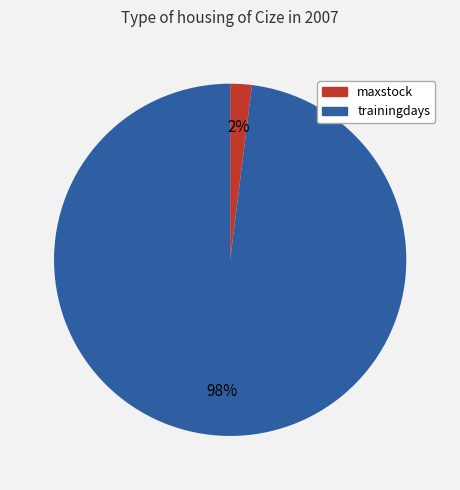

How many segments does this pie chart have?

2